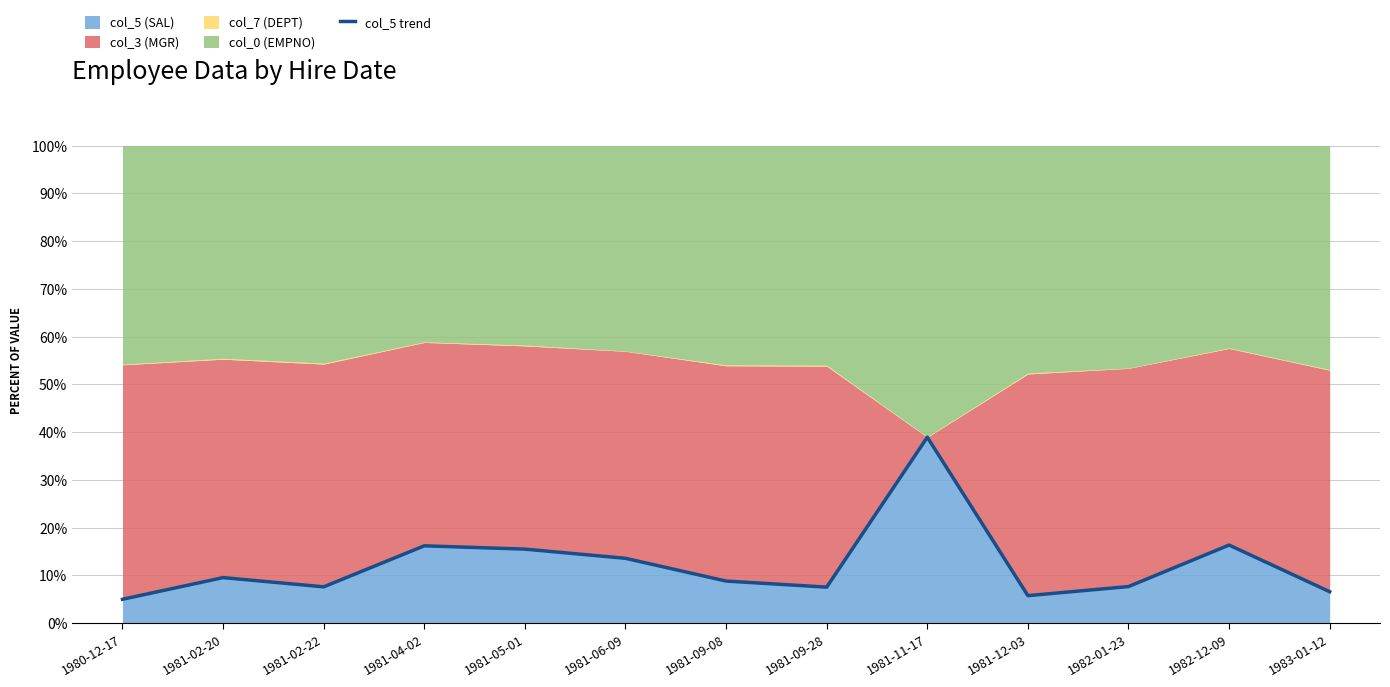

The value at 1981-02-22 is 11.2. True or false?

False